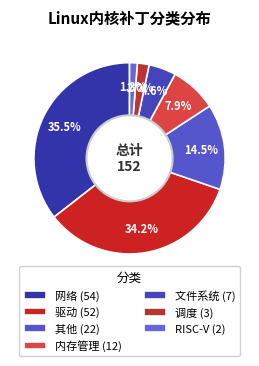

To the nearest percent, what is the difference between the 其他 and RISC-V slice percentages?

13%